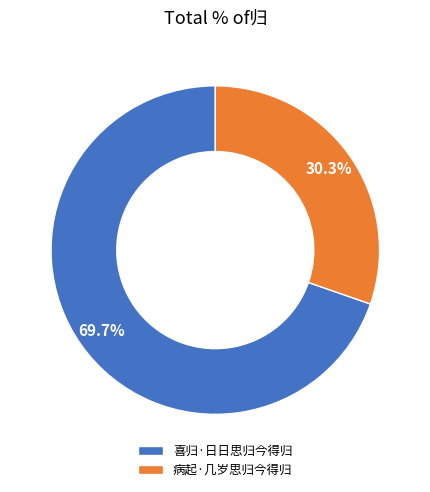

Is there any slice that represents more than half of the pie?

Yes